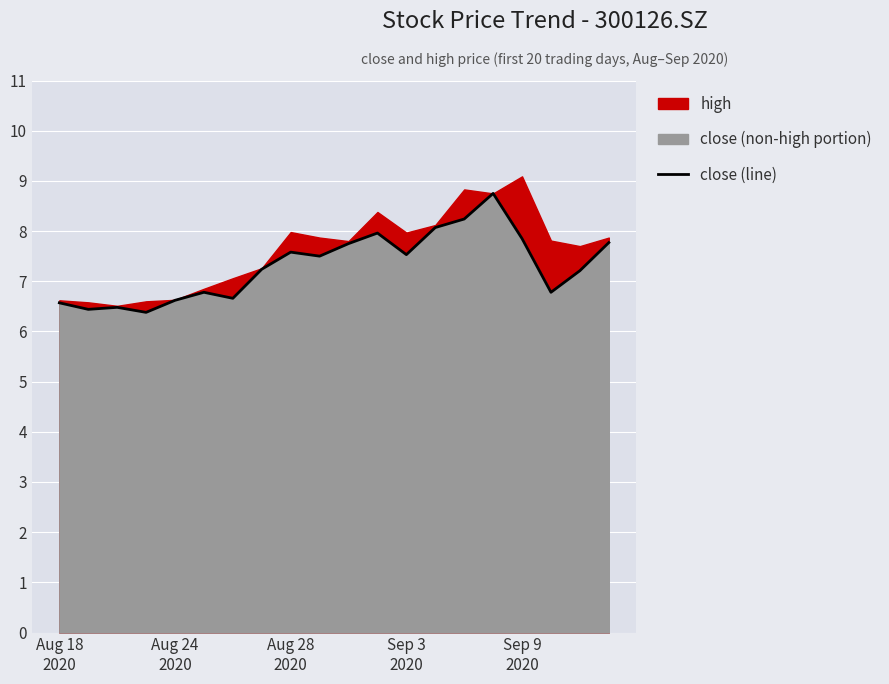

At which label is the value closest to 7?

18